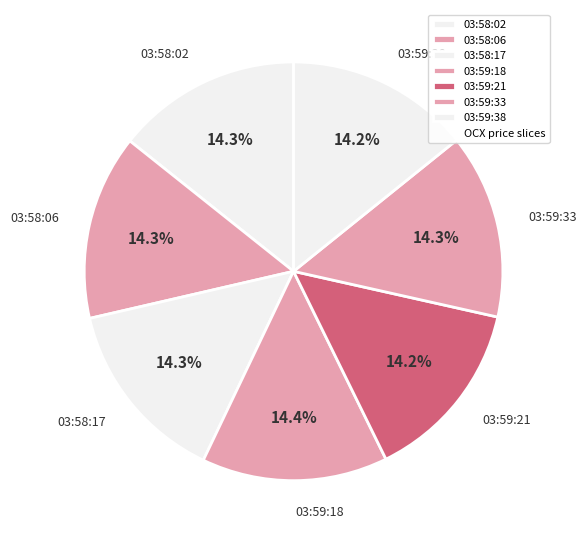

Does 03:59:18 account for over 50% of the chart?

No